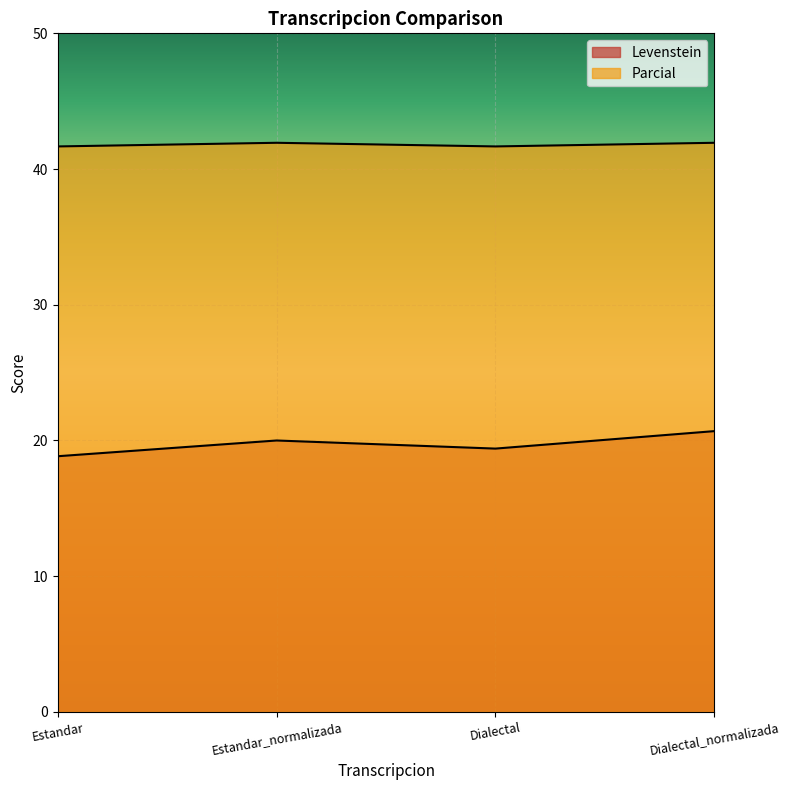

What is the difference between the maximum and minimum values in the Parcial series?

0.3